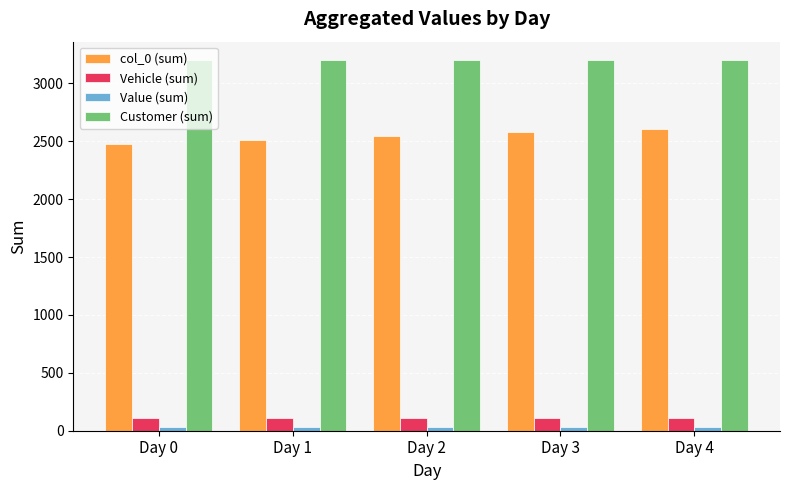

What is the minimum value for Vehicle (sum)?

112